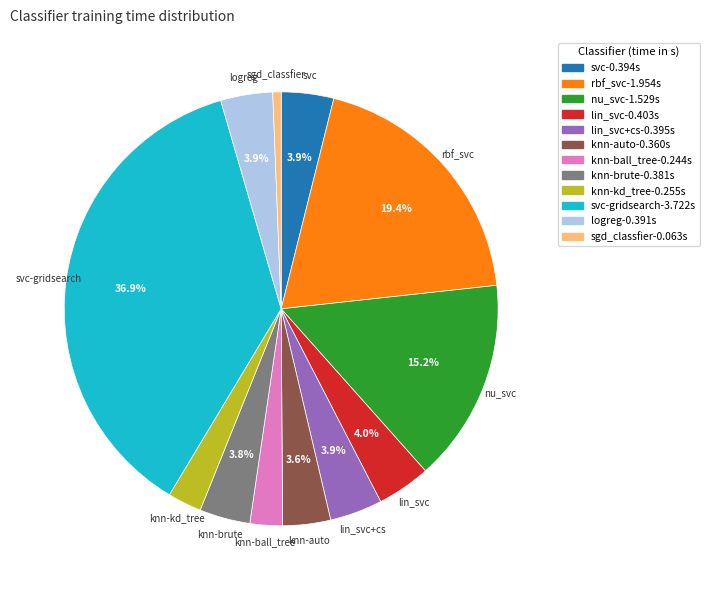

Is there any slice that represents more than half of the pie?

No